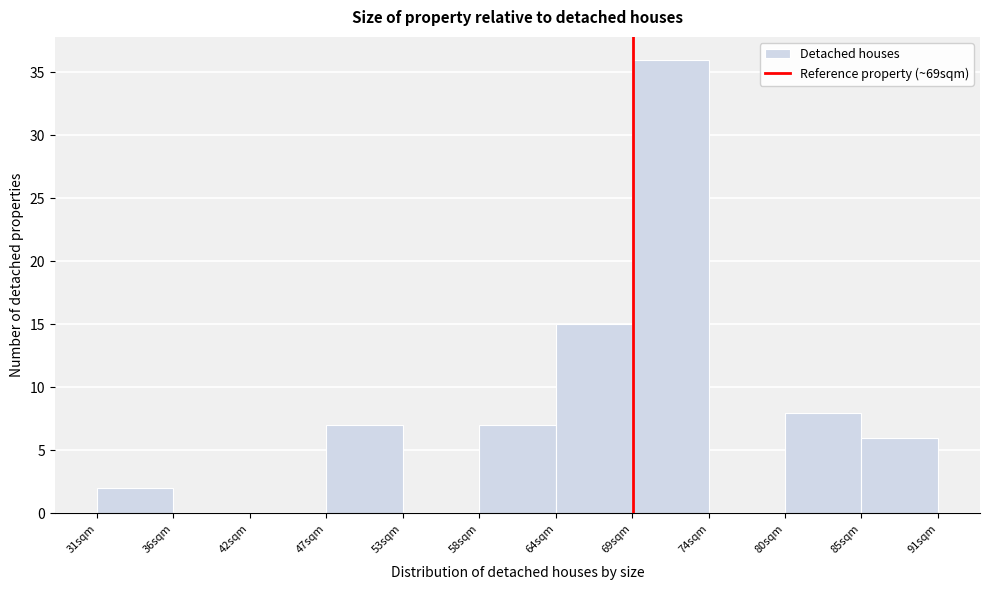

Reading left to right, list every bar in this chart as the range it spans on the x-axis followed by its height. Neither the bar edges nor the heights are printed on the chart, so give them approximately, as read against the axes.

31 to 36: 2
36 to 42: 0
42 to 47: 0
47 to 53: 7
53 to 58: 0
58 to 64: 7
64 to 69: 15
69 to 74: 36
74 to 80: 0
80 to 85: 8
85 to 91: 6